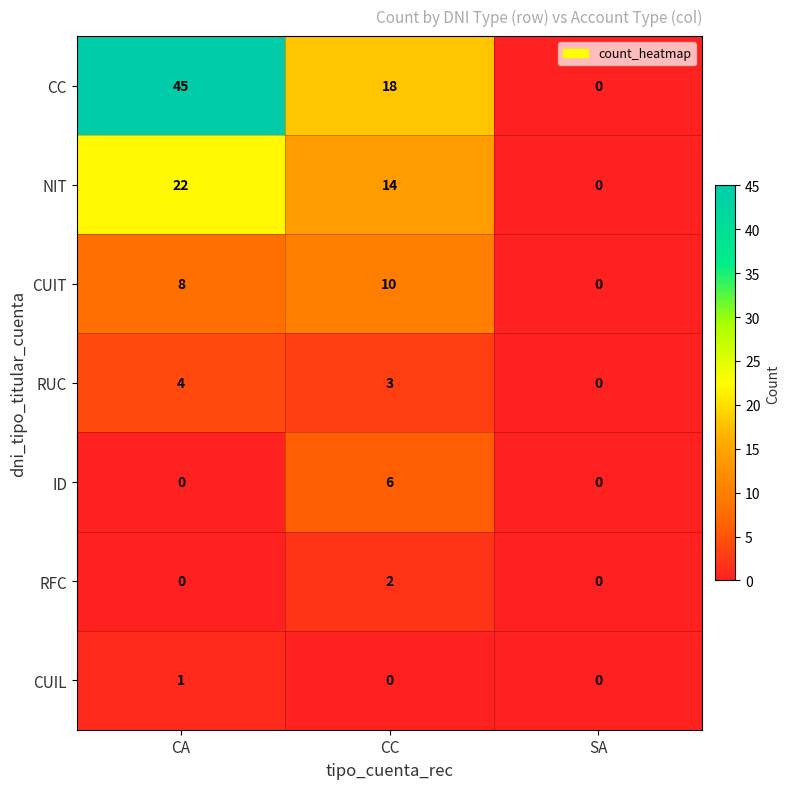

Count the number of categories in the chart.

3